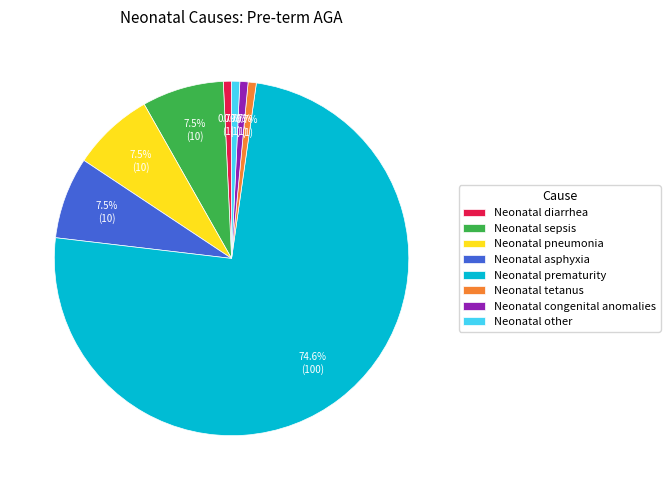

Approximately how many times larger is the value at Neonatal tetanus compared to Neonatal asphyxia?

0.1